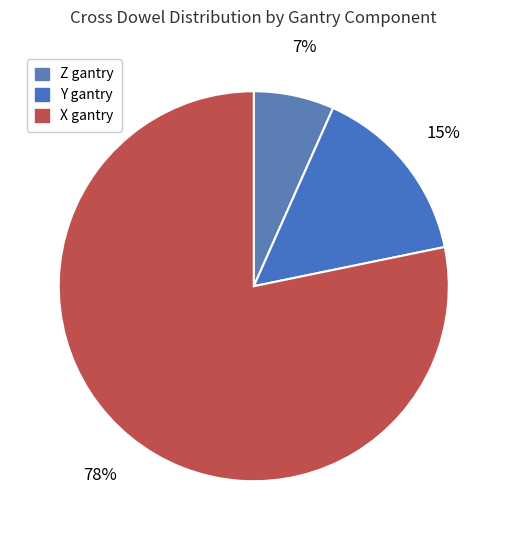

How many segments does this pie chart have?

3